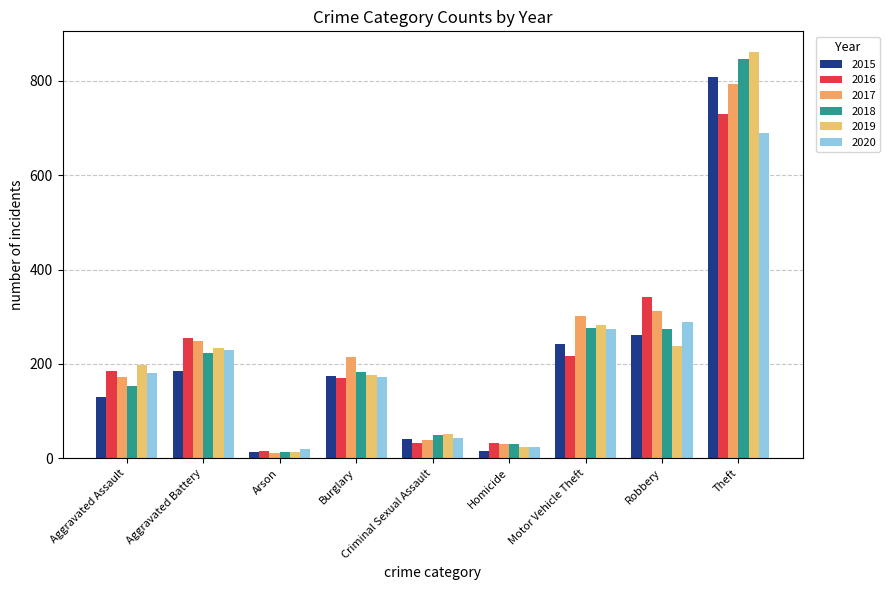

How many bars are there in total?

54